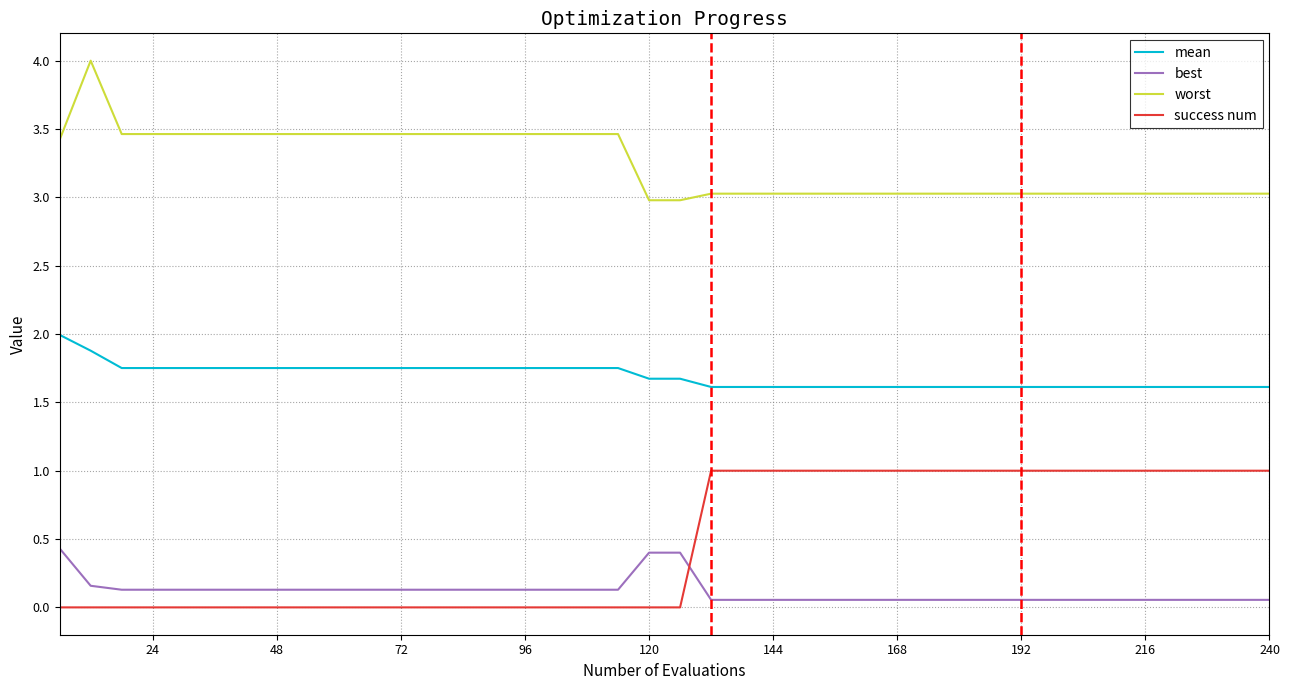

What is the greatest value displayed?

4.0